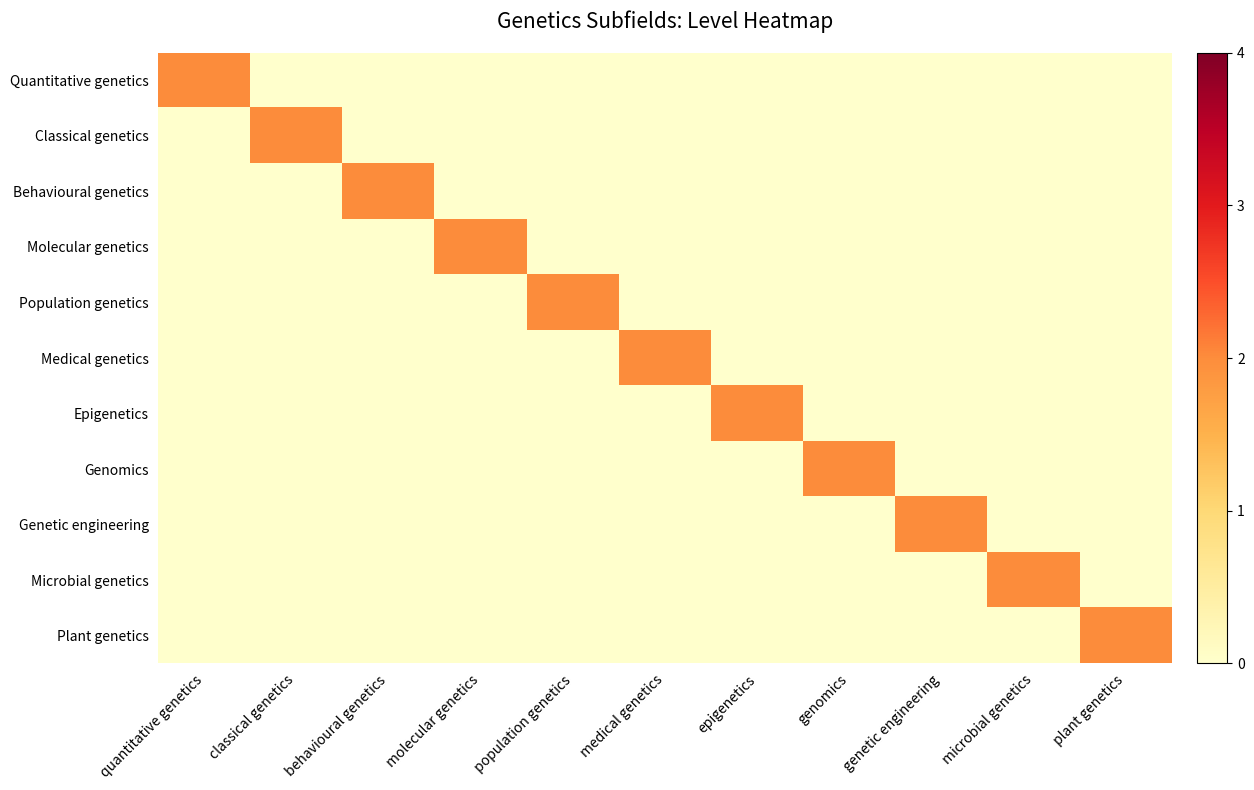

What is the spread (max minus min) of values at plant genetics?

2